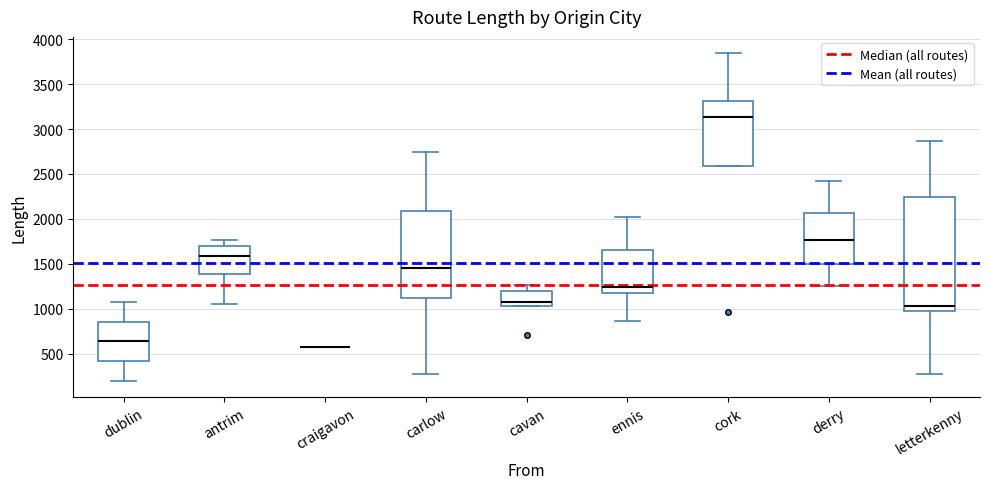

Reading left to right, transcribe this box plot: for each box, give where its median line is, the range the box spans, and where its two whiskers end, as read against the y-axis. The values are not printed on the chart, so give them approximately, as read against the axis.

dublin: median 650, box 400 to 850, whiskers 200 to 1100
antrim: median 1600, box 1400 to 1700, whiskers 1050 to 1750
craigavon: box collapsed to a line at 600, whiskers 600 to 600
carlow: median 1450, box 1150 to 2100, whiskers 250 to 2750
cavan: median 1050 (just above the box's lower edge), box 1050 to 1200, whiskers 1050 to 1250
ennis: median 1250, box 1200 to 1650, whiskers 850 to 2000
cork: median 3150, box 2600 to 3300, whiskers 2600 to 3850
derry: median 1750, box 1500 to 2050, whiskers 1250 to 2400
letterkenny: median 1050, box 950 to 2250, whiskers 300 to 2850